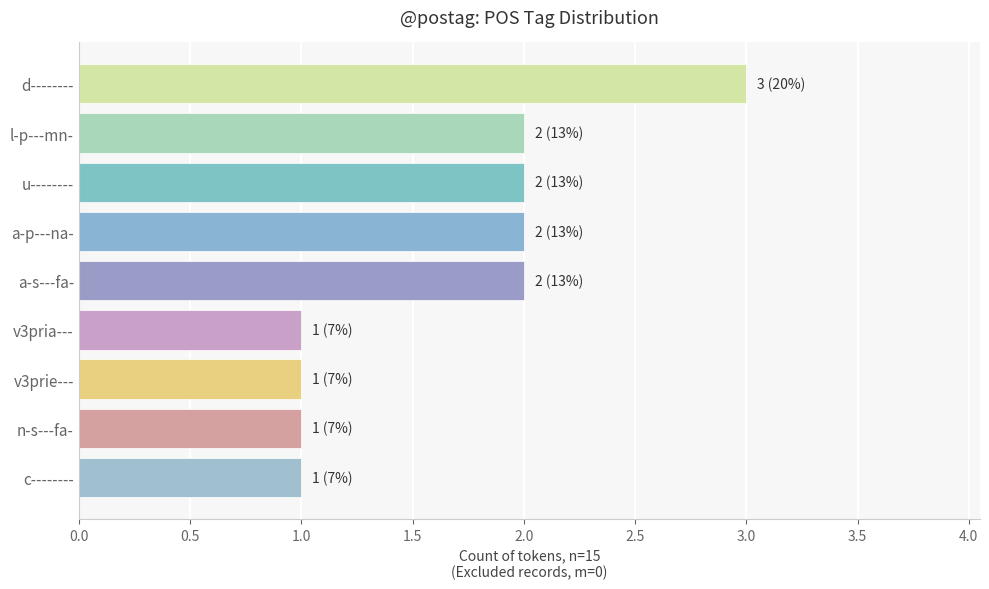

The chart shows a value of 0 at a-s---fa-. True or false?

False